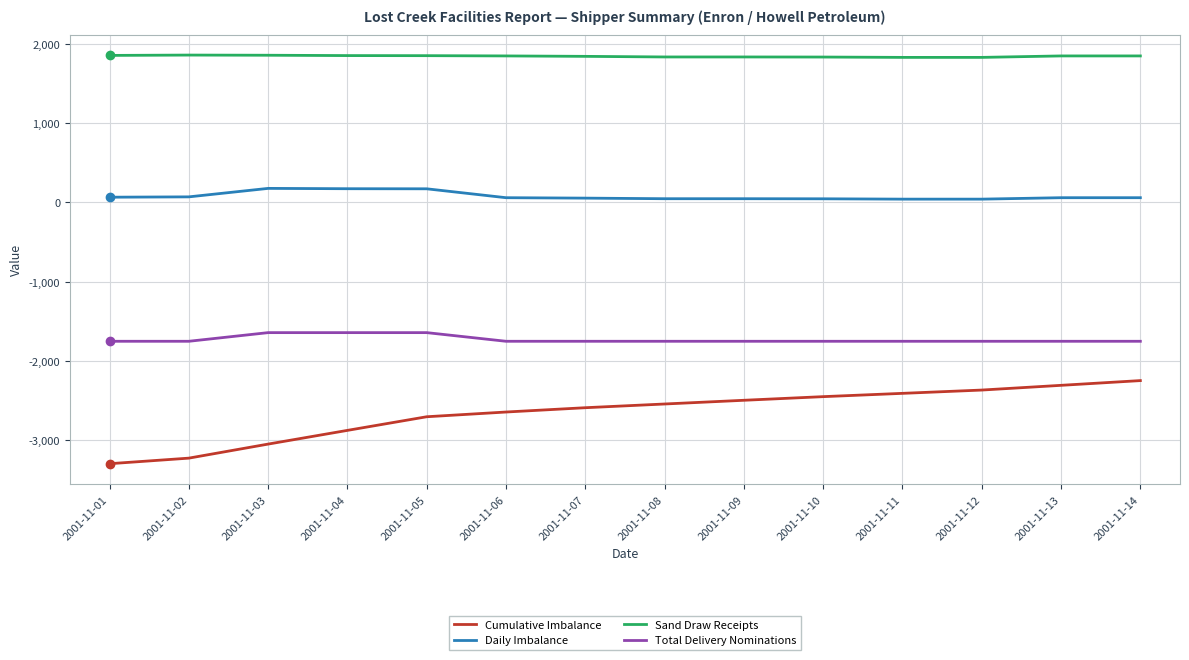

What is the spread (max minus min) of values at 2001-11-04?

4723.8